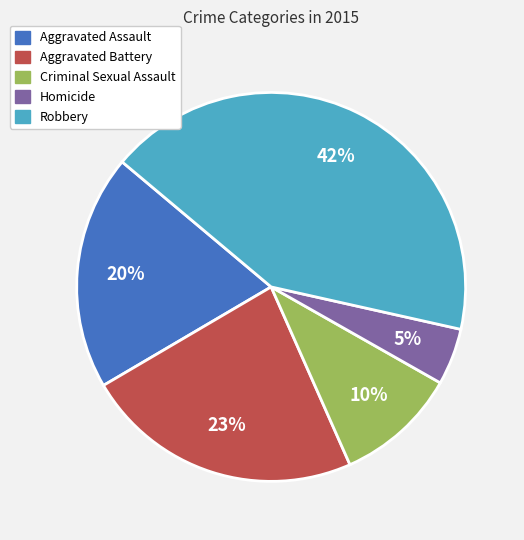

Rank the categories by value from highest to lowest.

Robbery, Aggravated Battery, Aggravated Assault, Criminal Sexual Assault, Homicide